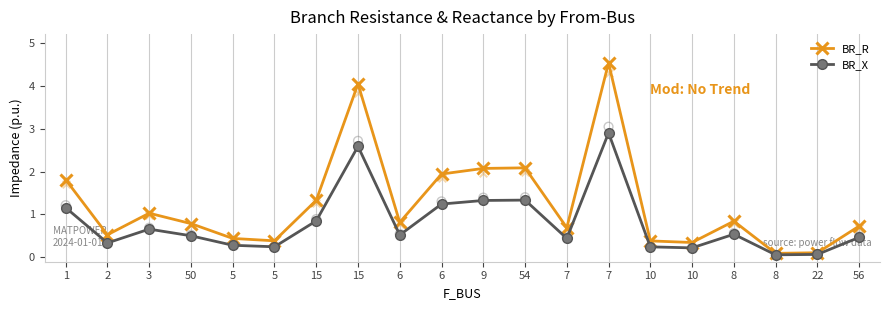

Which series reaches the minimum Y coordinate?

BR_X